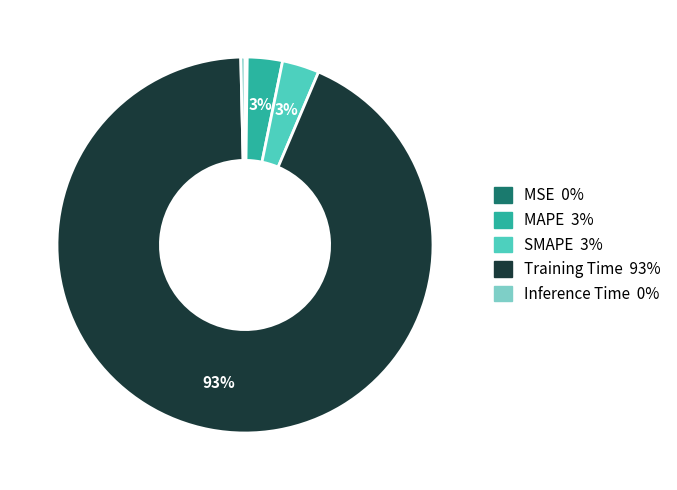

Combined, do Inference Time and Training Time account for over 50%?

Yes